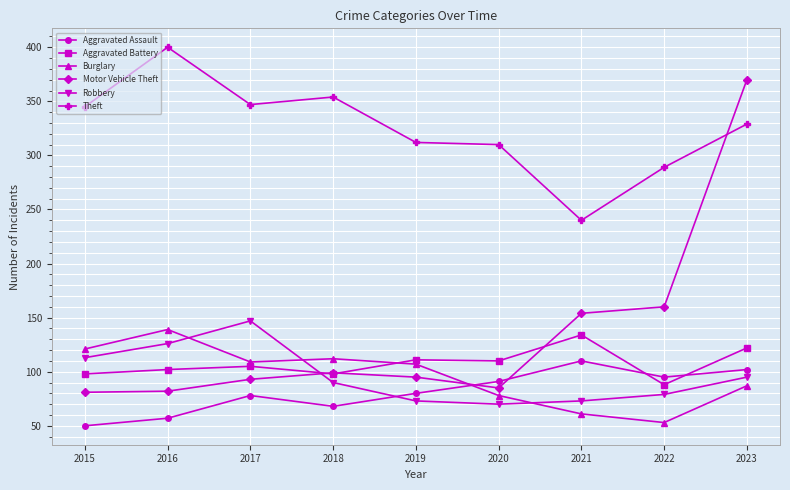

At how many categories does at least one series exceed 351?

3